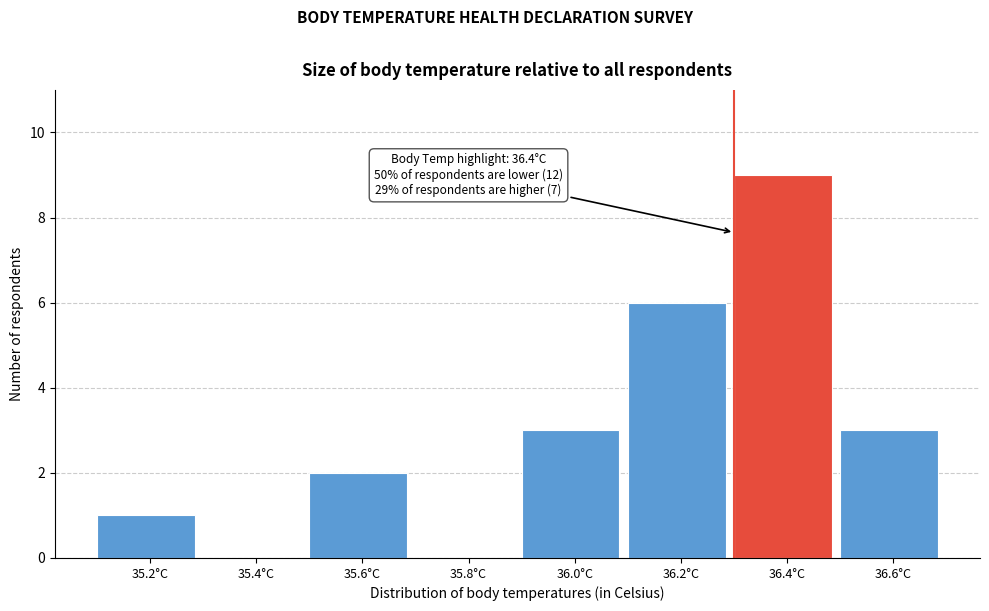

Reading left to right, extract all data points from this chart.

35.2°C=1	35.4°C=0	35.6°C=2	35.8°C=0	36.0°C=3	36.2°C=6	36.4°C=9	36.6°C=3